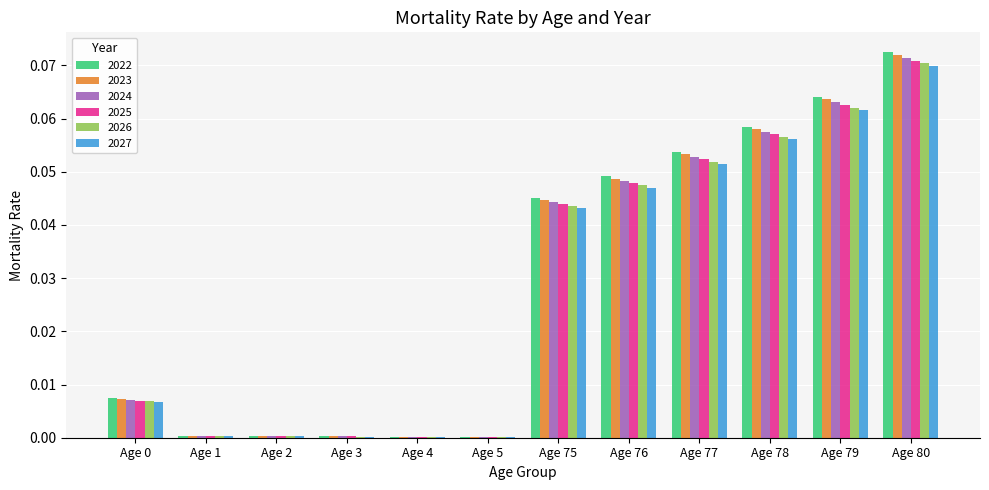

The 2026 series shows 0.0 at Age 3. True or false?

True